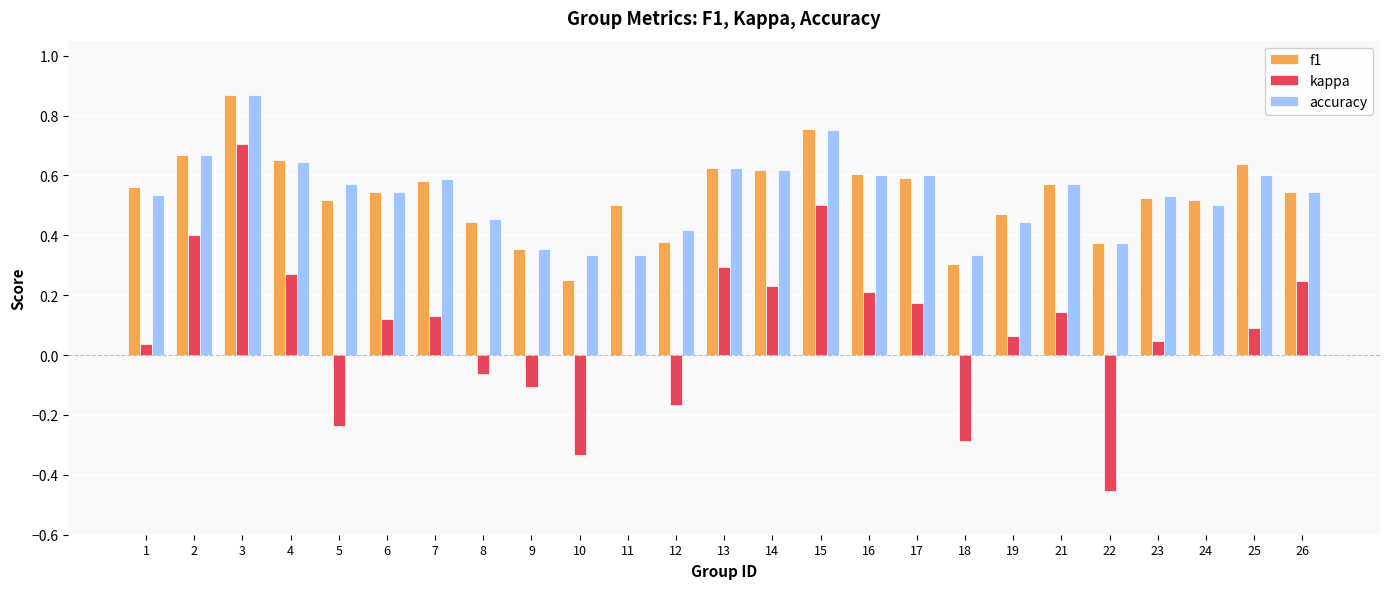

Between 15 and 25, which series saw the biggest shift?

kappa